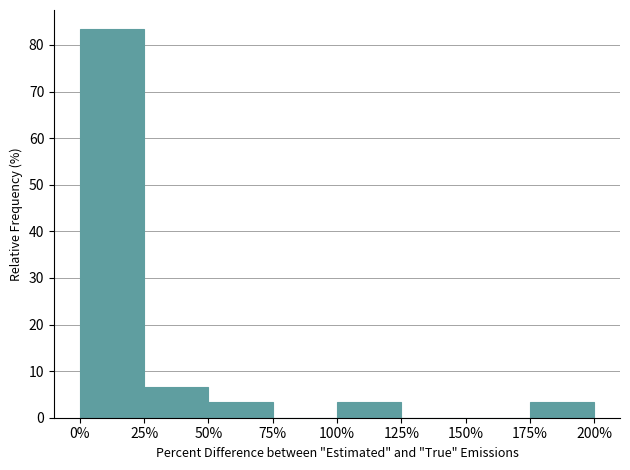

Reading left to right, list all the values displayed in this chart.

0%=83.3	25%=6.7	50%=3.3	75%=0.0	100%=3.3	125%=0.0	150%=0.0	175%=3.3